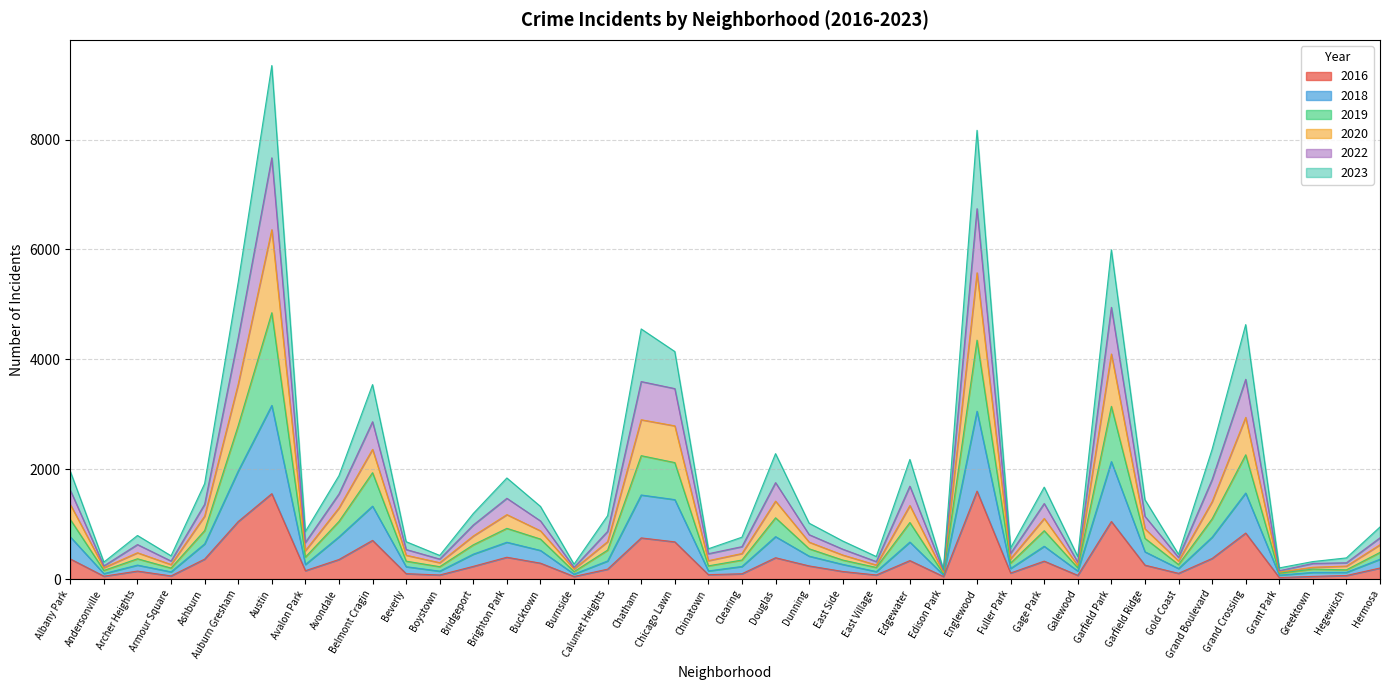

The 2018 series shows 211 at East Village. True or false?

True